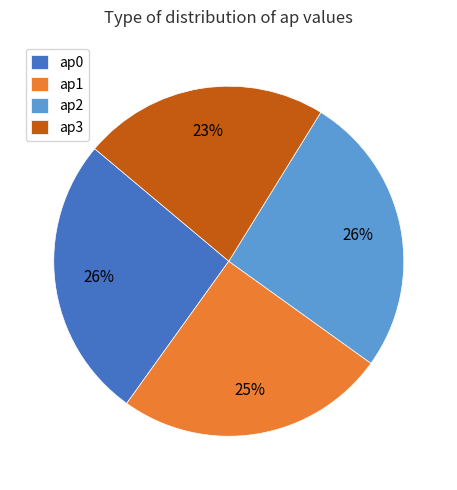

Count the number of slices in the pie.

4